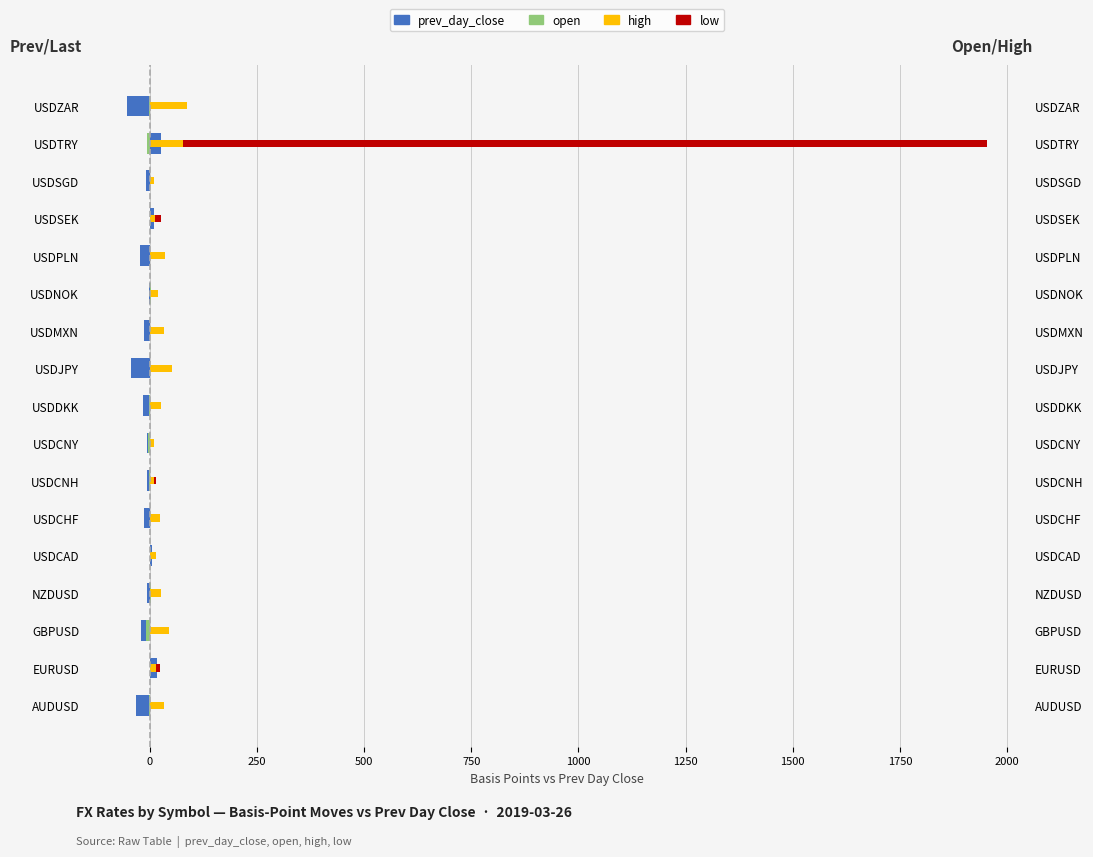

Between USDCNH and USDPLN, which series saw the biggest shift?

high (right)